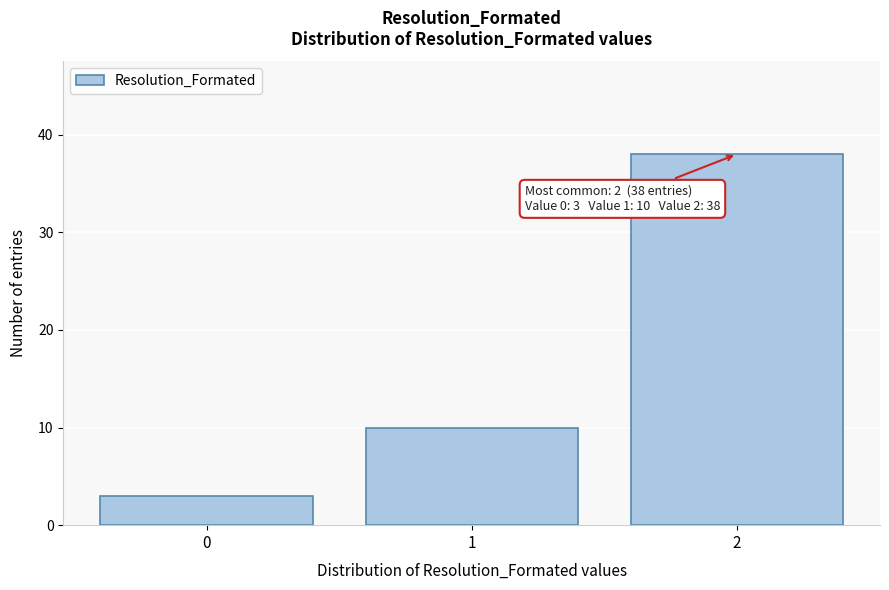

Reading left to right, transcribe all the data shown in this chart.

0=3	1=10	2=38